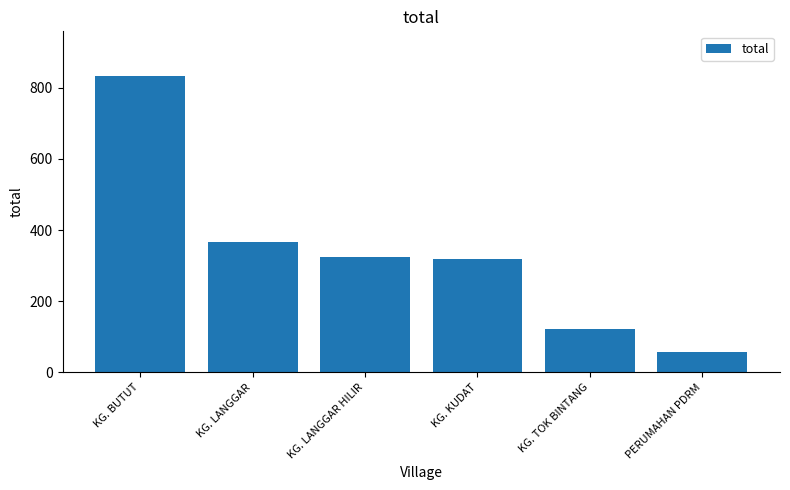

Reading left to right, what are all the values shown in this chart?

KG. BUTUT=834	KG. LANGGAR=365	KG. LANGGAR HILIR=325	KG. KUDAT=319	KG. TOK BINTANG=121	PERUMAHAN PDRM=57